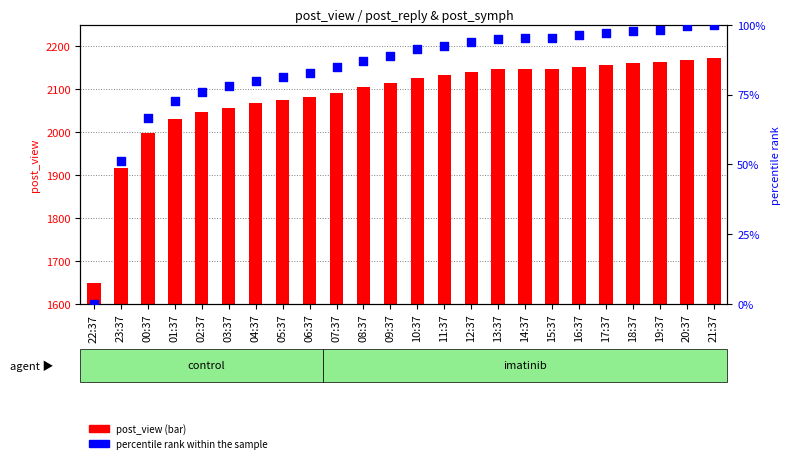

At how many categories does at least one series exceed 1099?

24